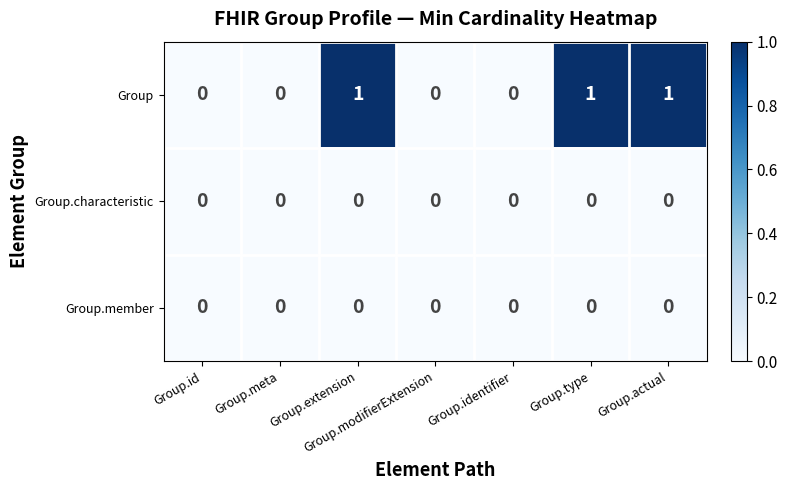

Is the value of Group at Group.type greater than the value of Group.characteristic at Group.id?

Yes